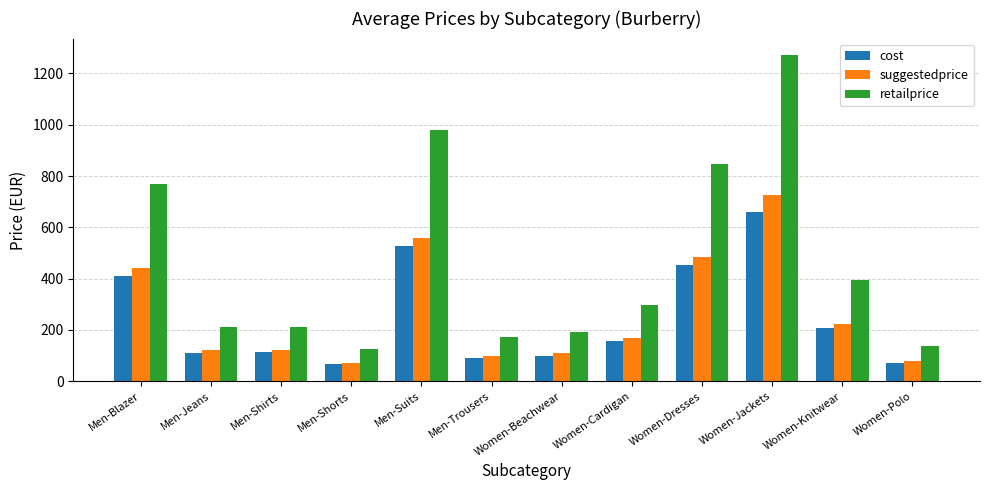

Count the number of categories in the chart.

12